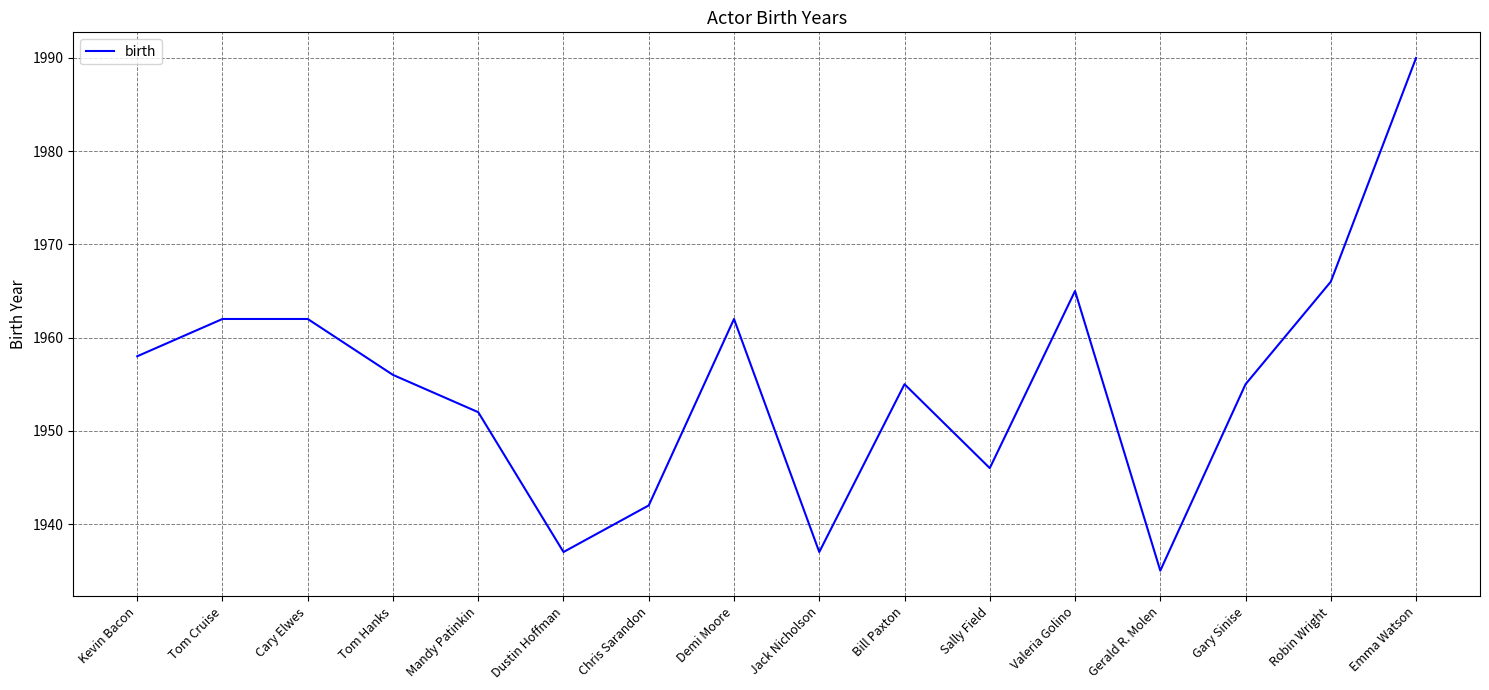

What position from the right is Chris Sarandon?

10